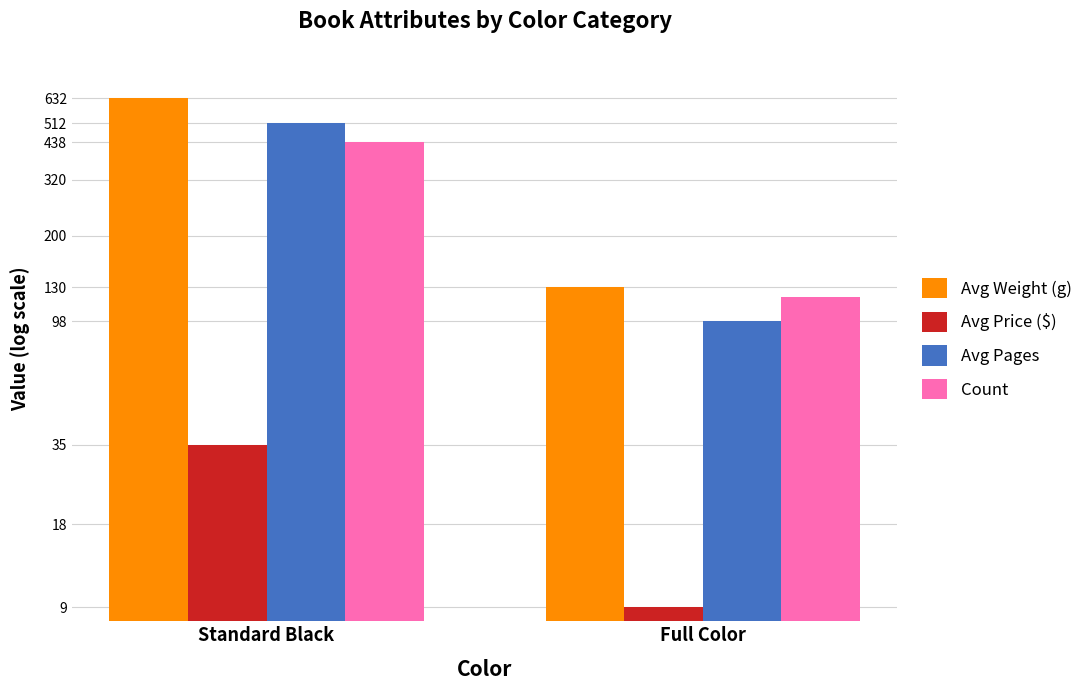

Rank the categories by Avg Weight (g) value from lowest to highest.

Full Color, Standard Black